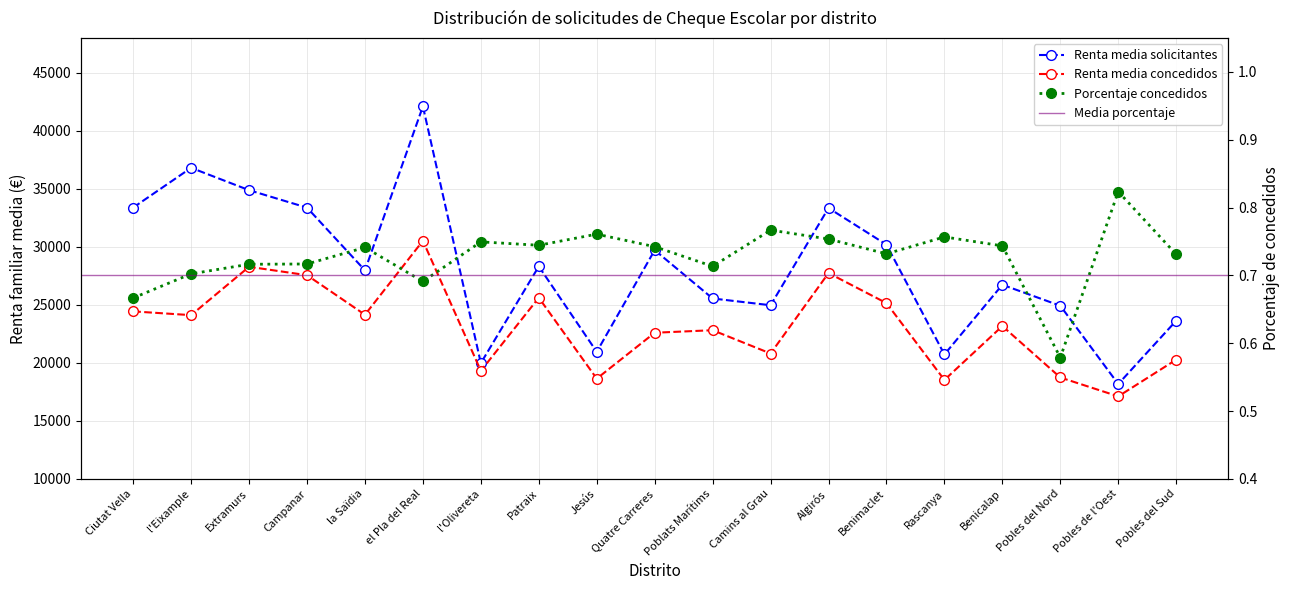

What position from the left is l'Eixample?

2